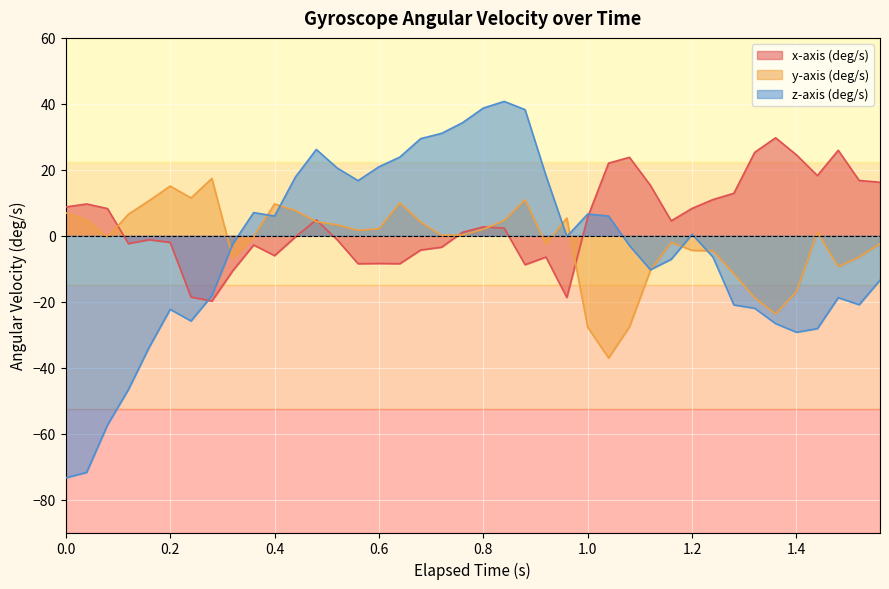

What is the value of the y-axis (deg/s) point at the 8th from the left?

17.4